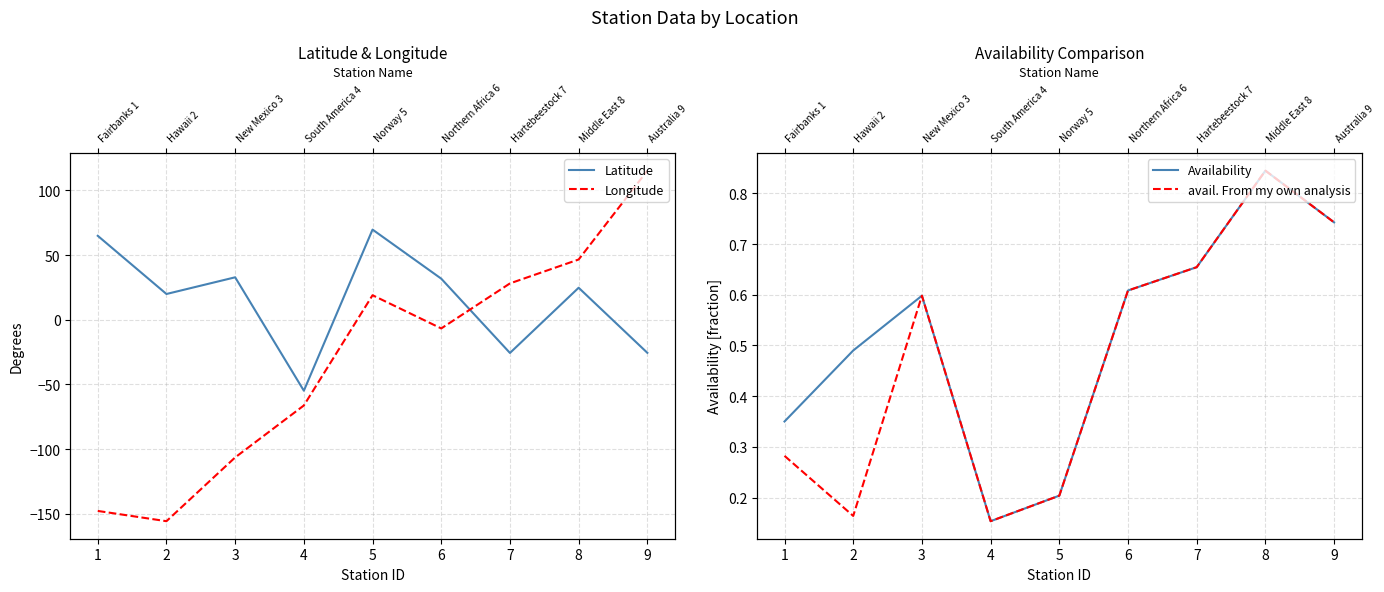

Count the number of categories in the chart.

9